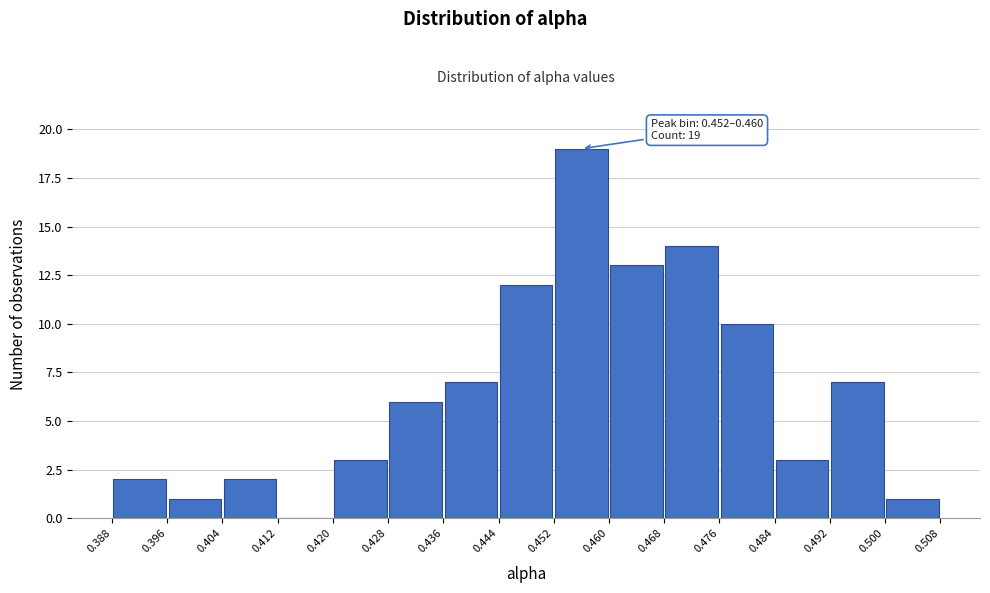

Over which range of the x-axis is the bar tallest?

0.452 to 0.460